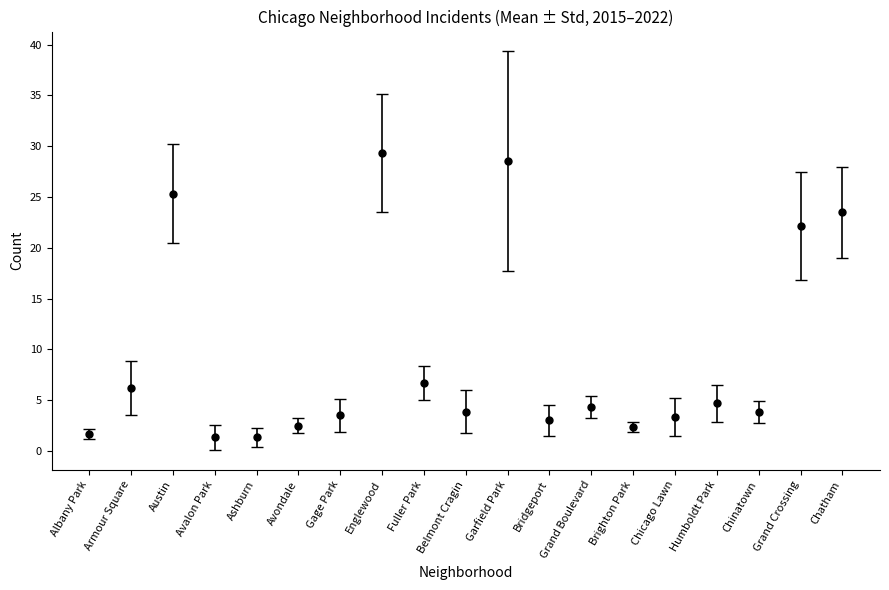

What is the change in value from Austin to Humboldt Park?

-20.7